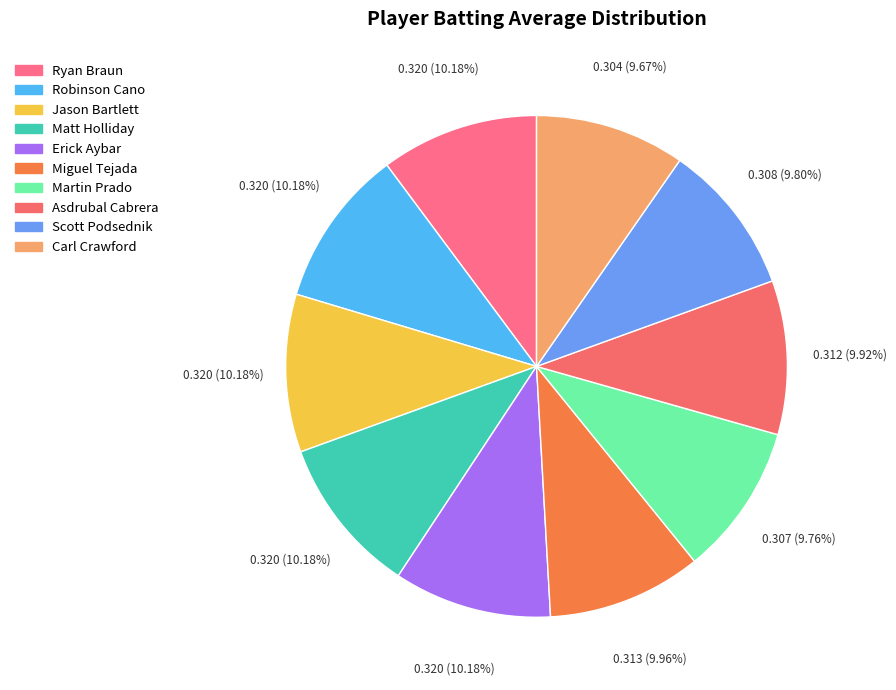

The Ryan Braun slice represents 10% of the pie. True or false?

True